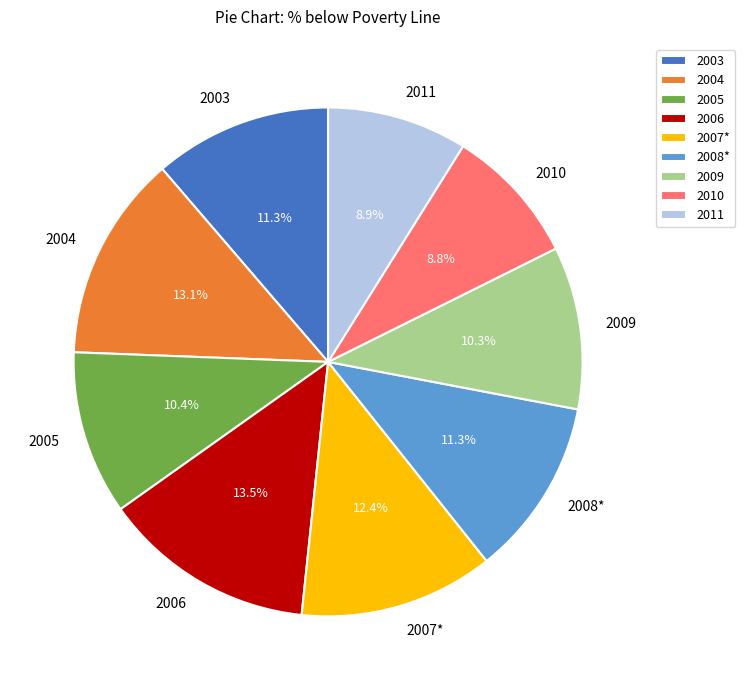

What is the ratio of the value at 2008* to the value at 2010?

1.3